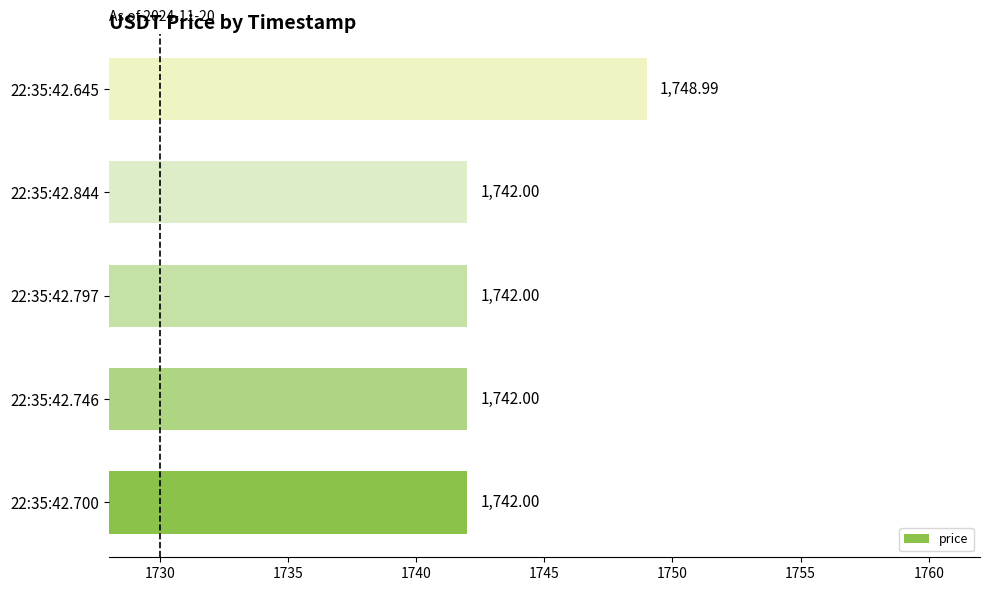

What is the sum of all values?

8717.0